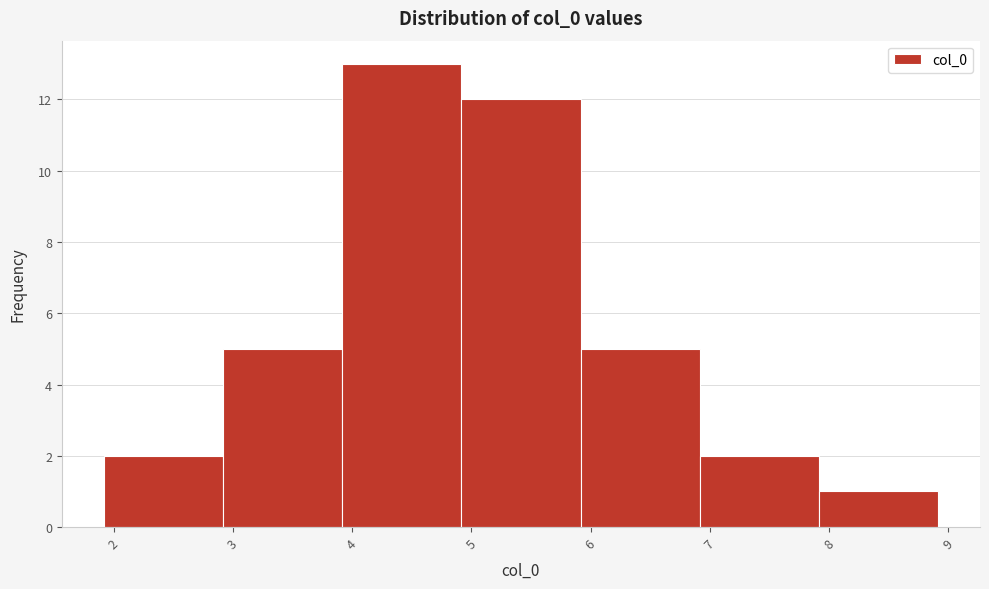

What is the height of the bar covering 7.9 to 8.9 on the x-axis? Neither the bar edges nor the heights are printed on the chart, so give them approximately, as read against the axes.

1